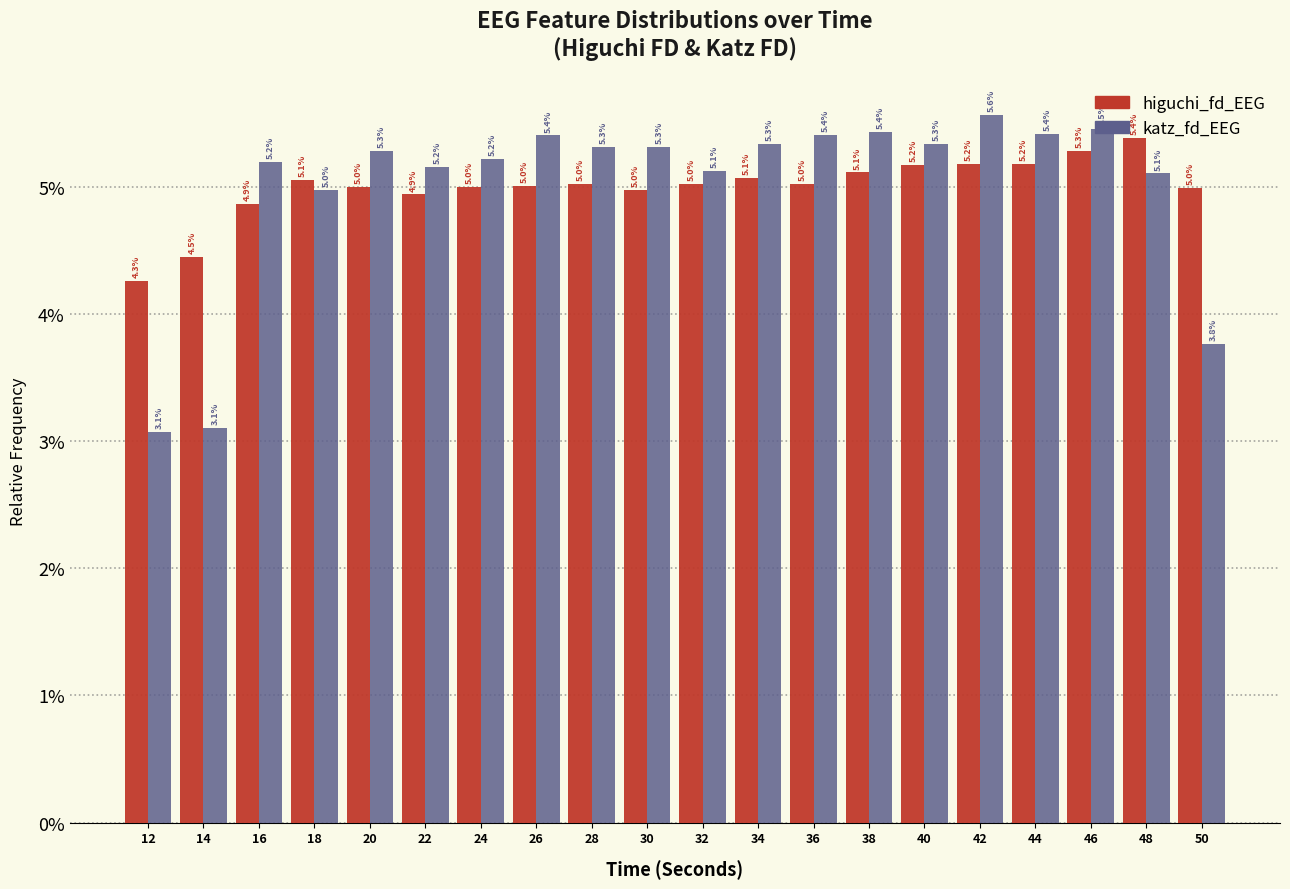

Rank the series by their maximum value, from highest to lowest.

katz_fd_EEG, higuchi_fd_EEG